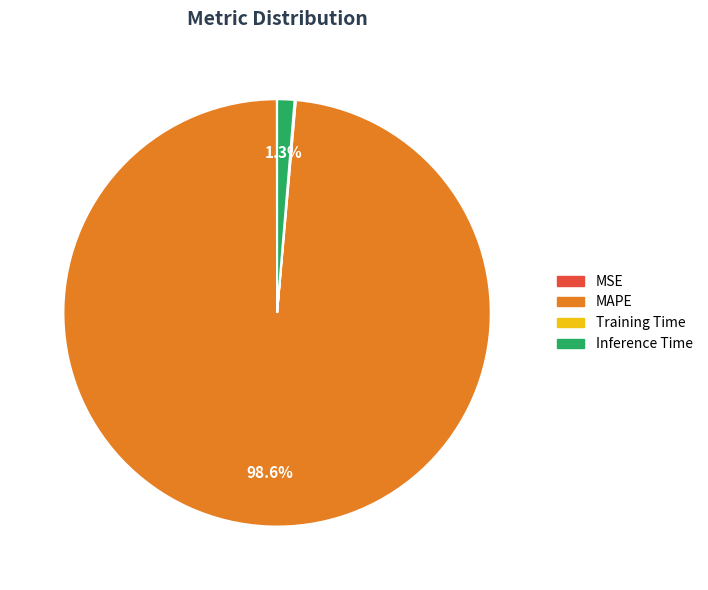

How much of the chart is everything except MAPE?

1.4%